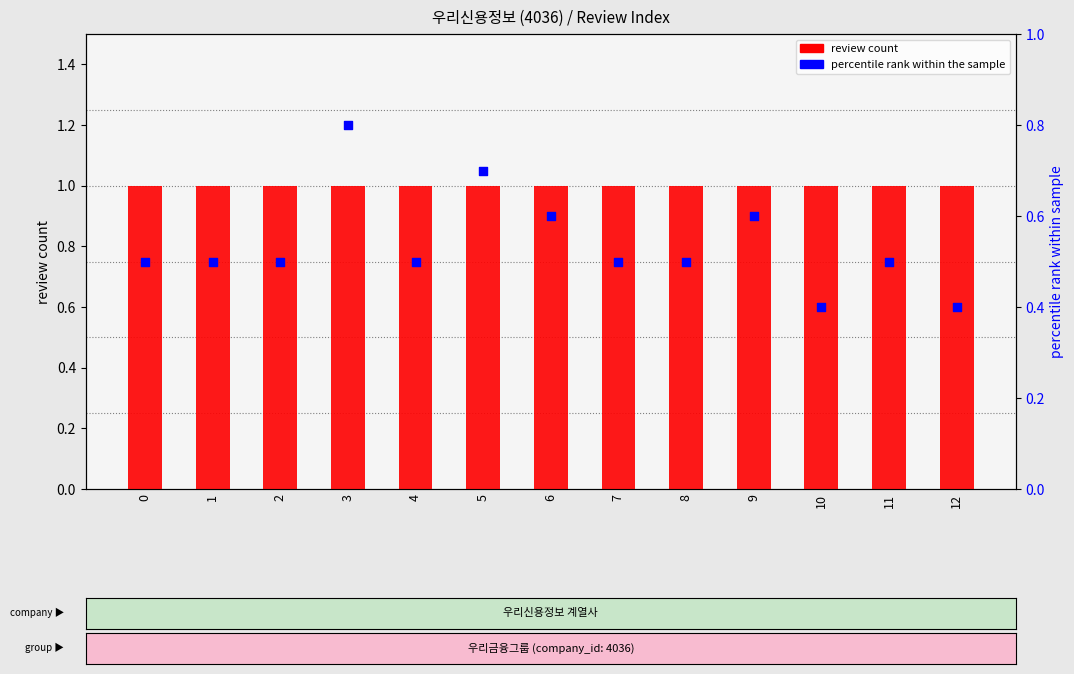

What is the total value across all series at 2?

1.5